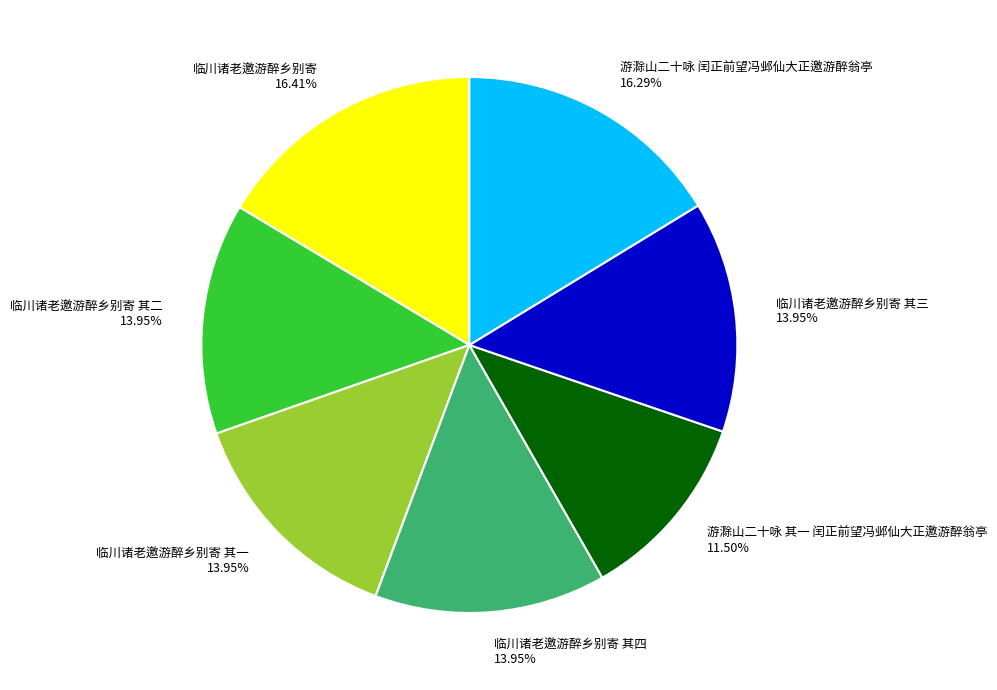

What is the smallest slice in the pie chart?

游滁山二十咏 其一 闰正前望冯邺仙大正邀游醉翁亭